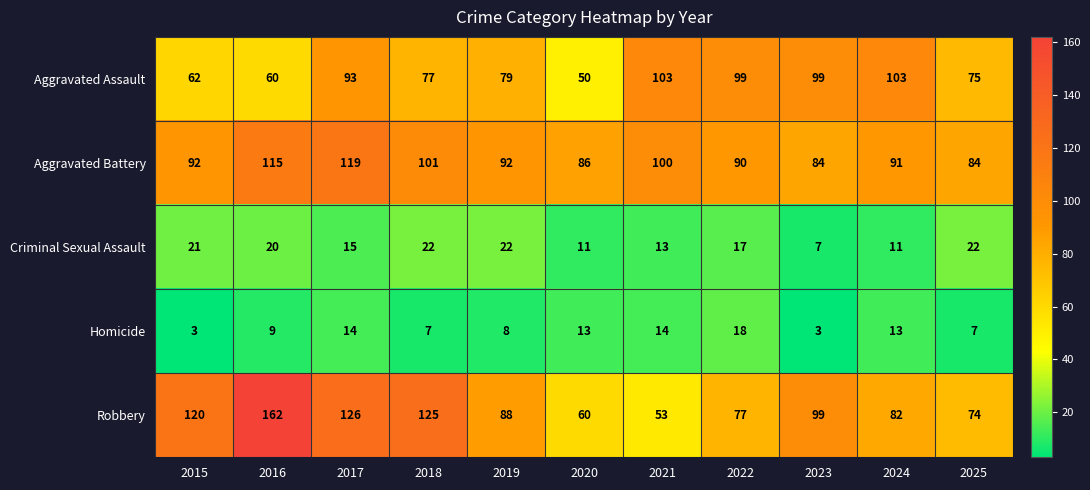

Is the value of Homicide at 2016 greater than the value of Aggravated Battery at 2017?

No